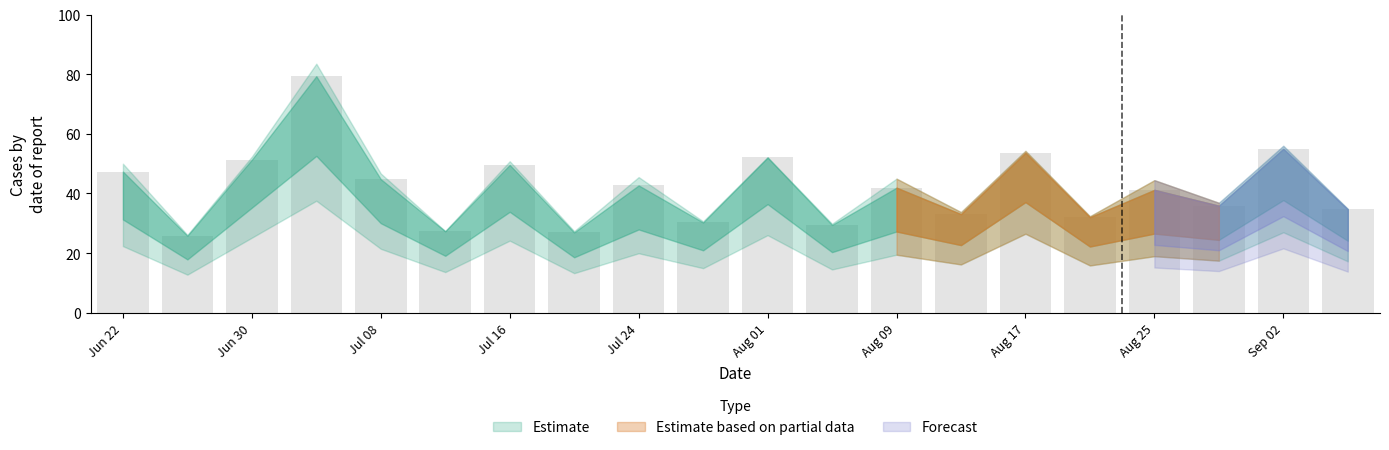

What is the sum of all values?

834.6